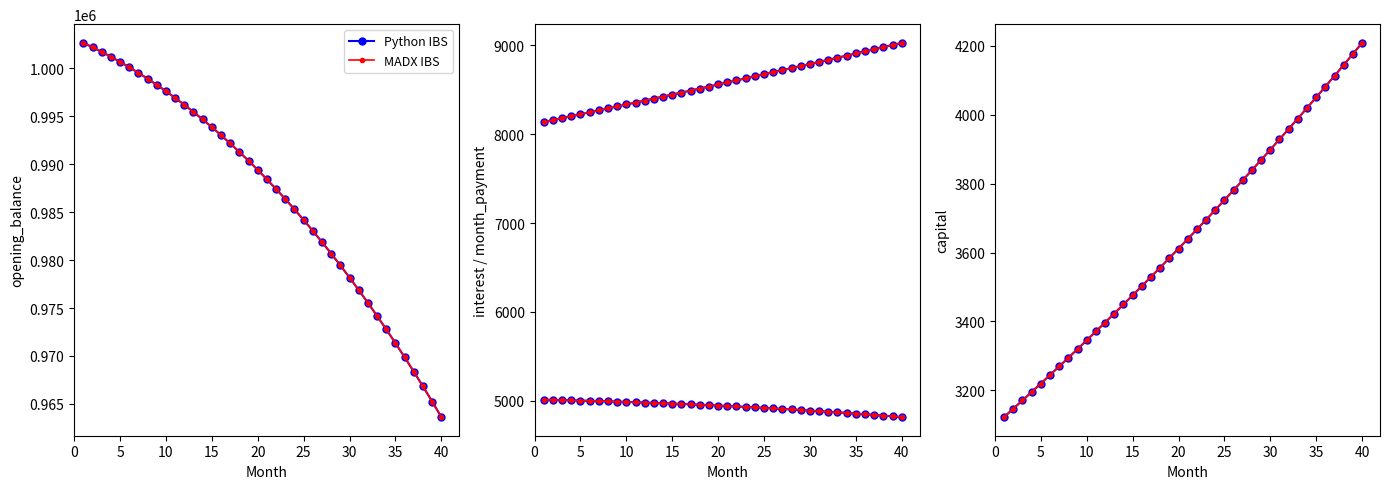

What is the value of the month_payment point at the 21st from the left?

8581.1